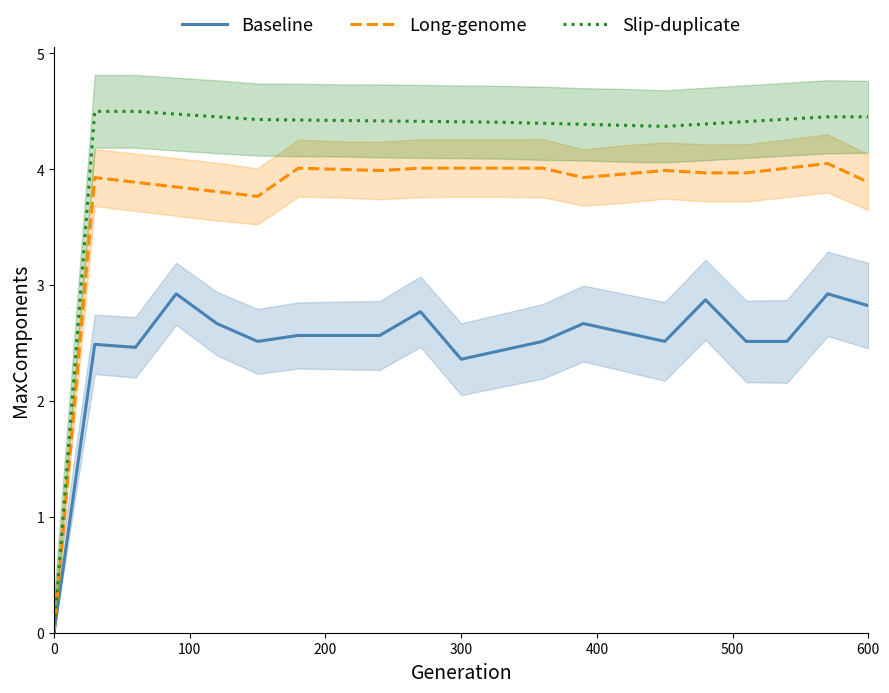

What is the highest value of the Baseline series?

2.9